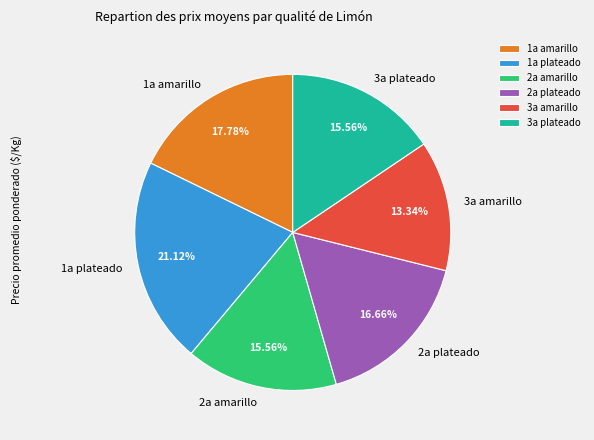

True or false: 2a plateado accounts for 17% of the total.

True